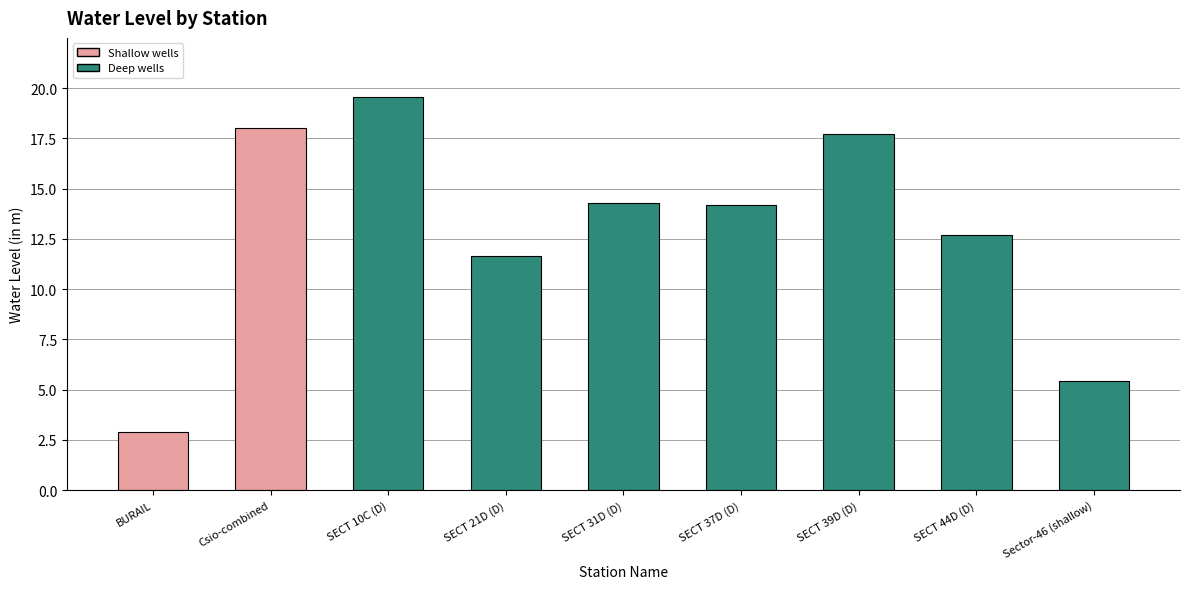

True or false: the data shows 21.9 at SECT 44D (D).

False